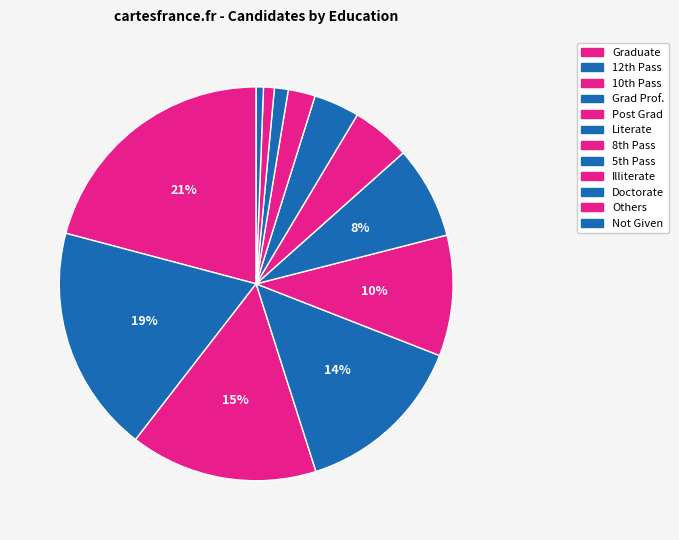

Rank the categories by value from highest to lowest.

Graduate, 12th Pass, 10th Pass, Graduate Professional, Post Graduate, Literate, 8th Pass, 5th Pass, Illiterate, Doctorate, Others, Not Given